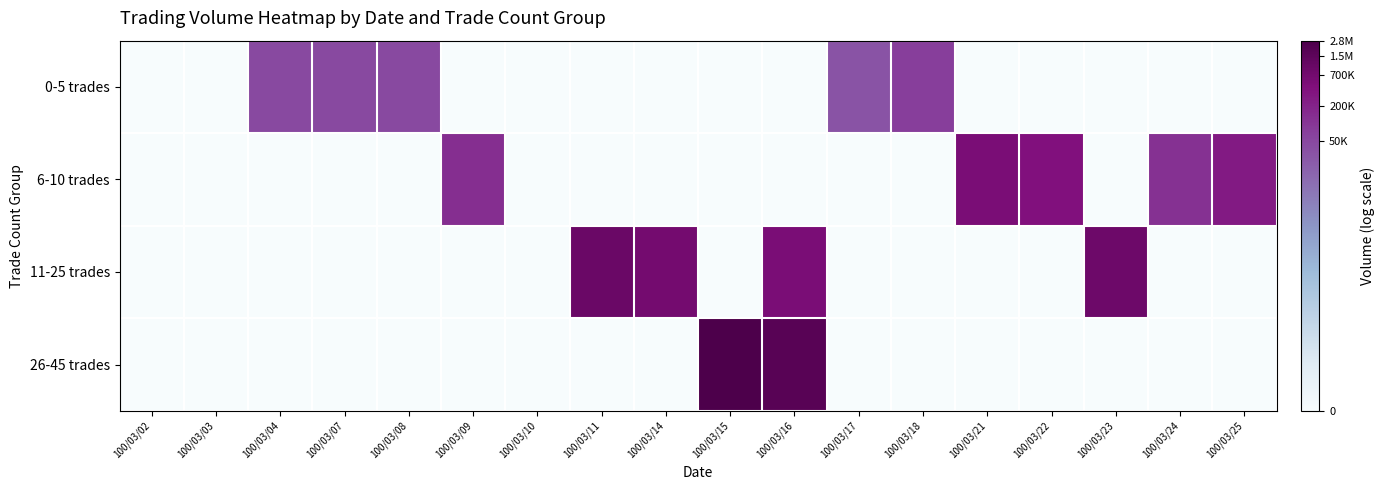

Which label corresponds to the smallest value in the chart?

100/03/02